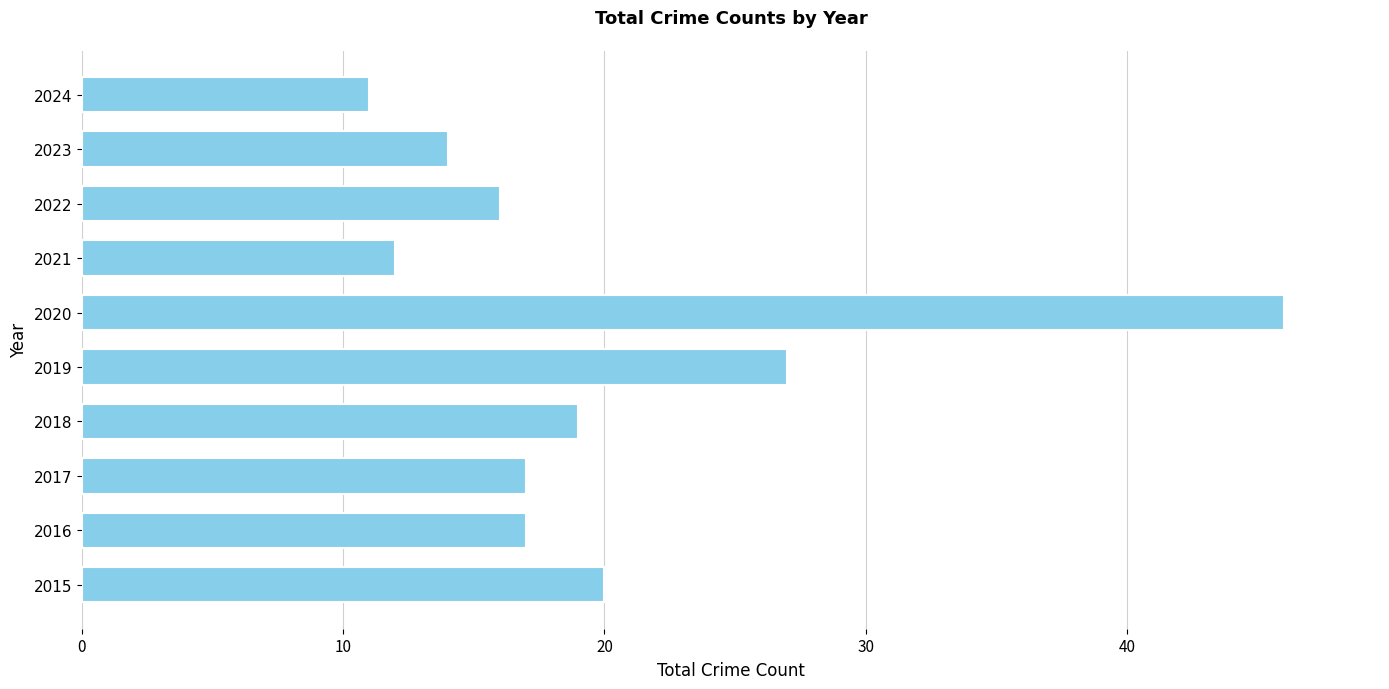

What is the average value?

20